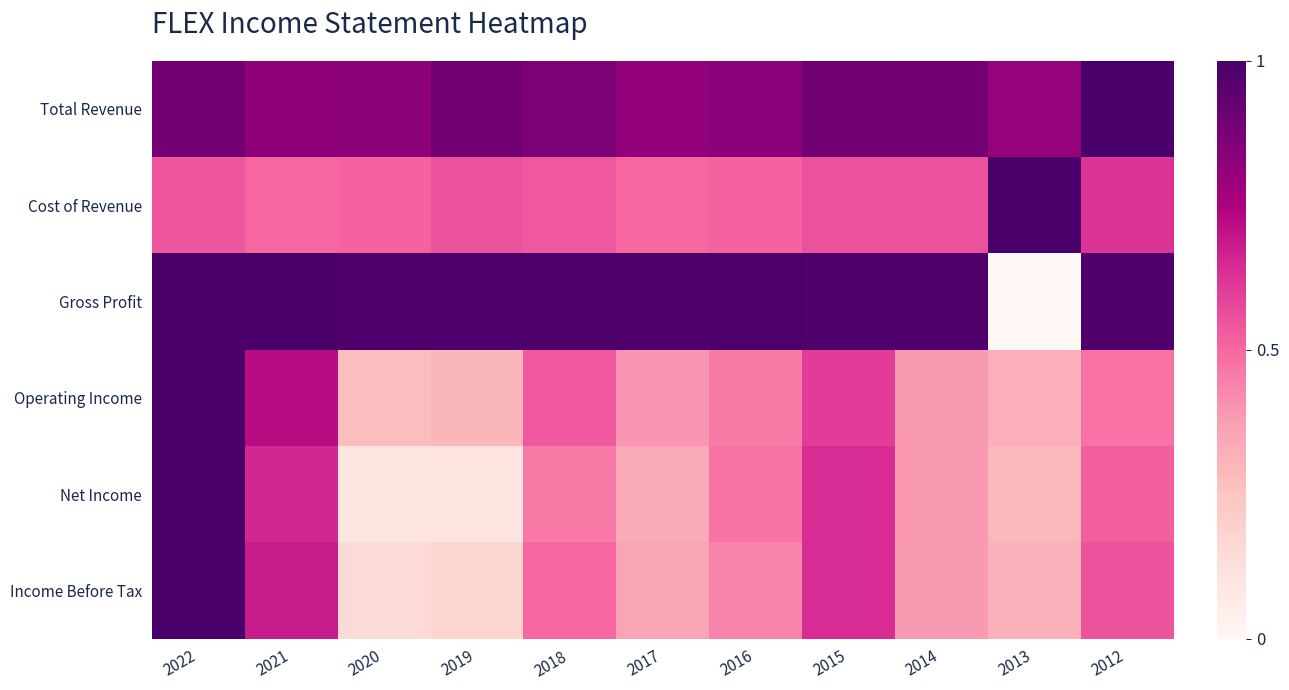

Reading left to right, what are all the values shown in this chart?

Total Revenue: 2022=0.9	2021=0.8	2020=0.8	2019=0.9	2018=0.9	2017=0.8	2016=0.8	2015=0.9	2014=0.9	2013=0.8	2012=1.0
Cost of Revenue: 2022=0.5	2021=0.5	2020=0.5	2019=0.6	2018=0.5	2017=0.5	2016=0.5	2015=0.6	2014=0.6	2013=1.0	2012=0.6
Gross Profit: 2022=1.0	2021=1.0	2020=1.0	2019=1.0	2018=1.0	2017=1.0	2016=1.0	2015=1.0	2014=1.0	2013=0.0	2012=1.0
Operating Income: 2022=1.0	2021=0.7	2020=0.3	2019=0.3	2018=0.5	2017=0.4	2016=0.5	2015=0.6	2014=0.4	2013=0.3	2012=0.5
Net Income: 2022=1.0	2021=0.7	2020=0.1	2019=0.1	2018=0.5	2017=0.3	2016=0.5	2015=0.6	2014=0.4	2013=0.3	2012=0.5
Income Before Tax: 2022=1.0	2021=0.7	2020=0.2	2019=0.2	2018=0.5	2017=0.4	2016=0.4	2015=0.6	2014=0.4	2013=0.3	2012=0.5